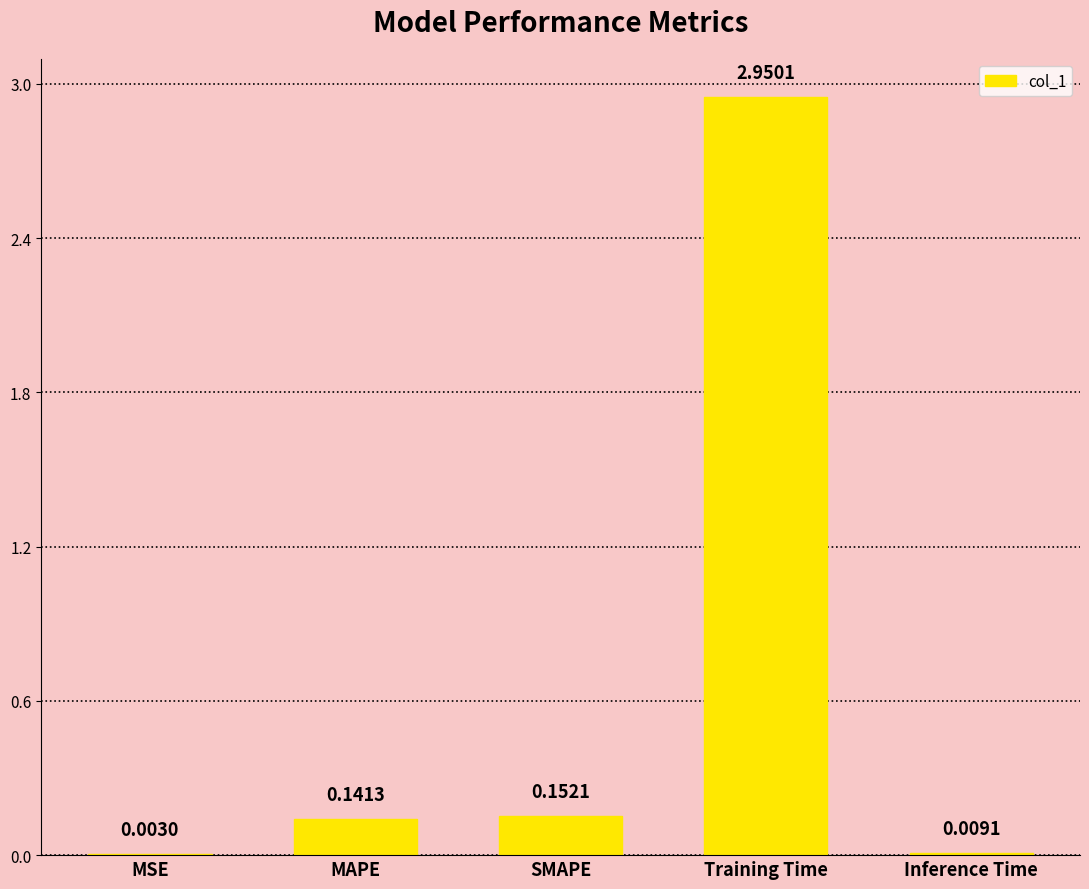

What is the sum of the values at MAPE and SMAPE?

0.3